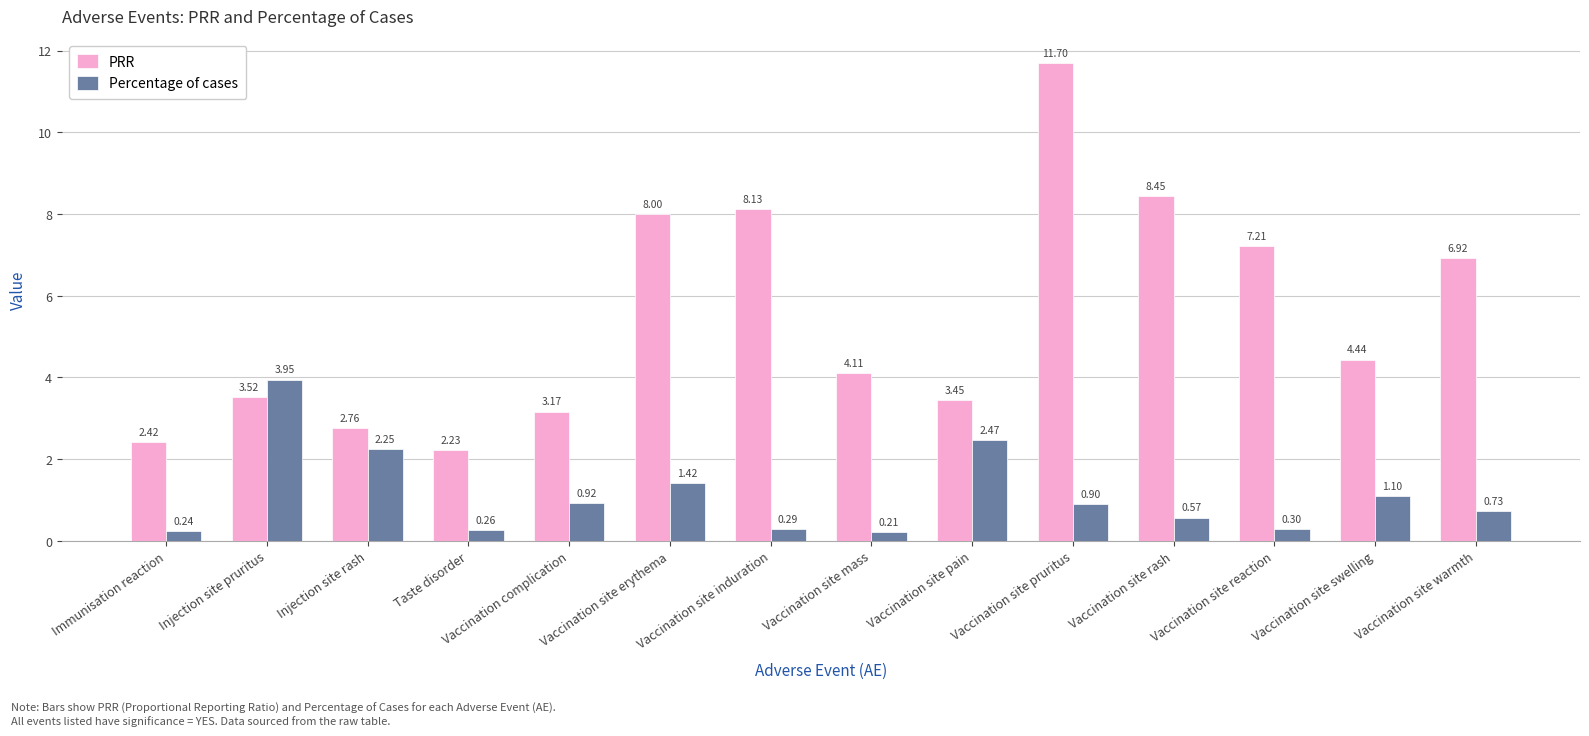

At which label is Percentage of cases closest to 2?

Injection site rash